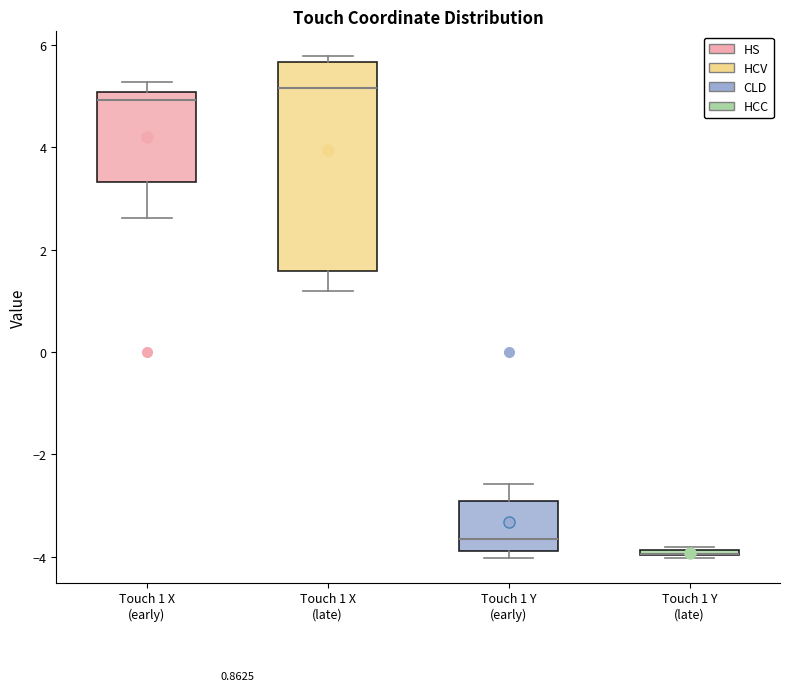

Comparing the boxes themselves (not the whiskers), which one is the tallest?

Touch 1 X (late)